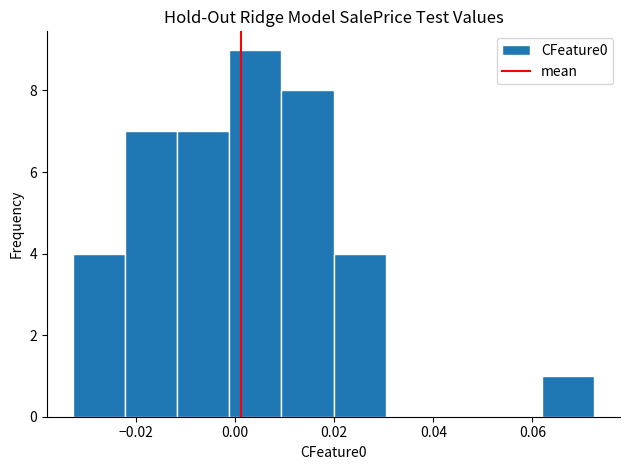

Reading left to right, transcribe this chart: for each bar, give the range it covers on the x-axis and its height. Neither the bar edges nor the heights are printed on the chart, so give them approximately, as read against the axes.

-0.032 to -0.022: 4
-0.022 to -0.012: 7
-0.012 to -0.002: 7
-0.002 to 0.010: 9
0.010 to 0.020: 8
0.020 to 0.030: 4
0.030 to 0.040: 0
0.040 to 0.052: 0
0.052 to 0.062: 0
0.062 to 0.072: 1